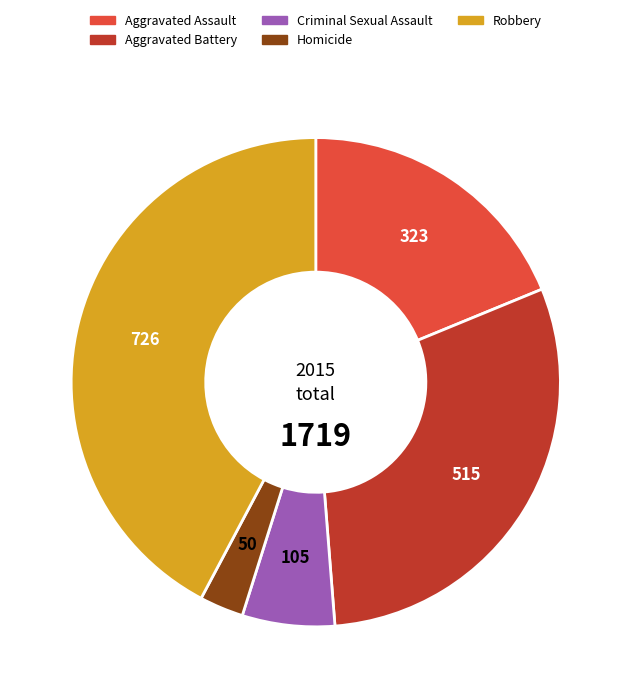

The Aggravated Battery slice represents 43% of the pie. True or false?

False